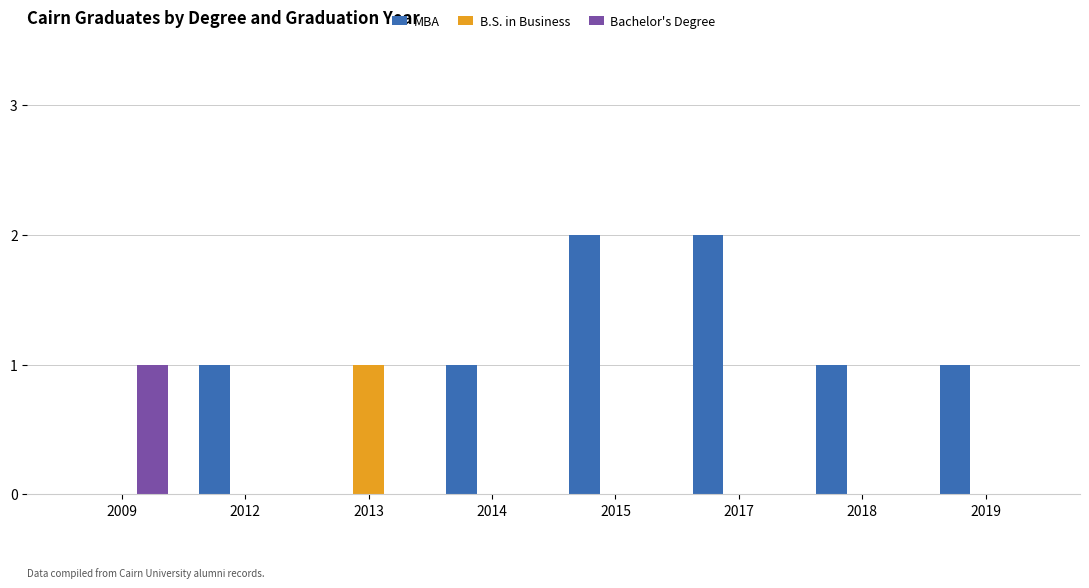

What is the sum of all MBA values?

8